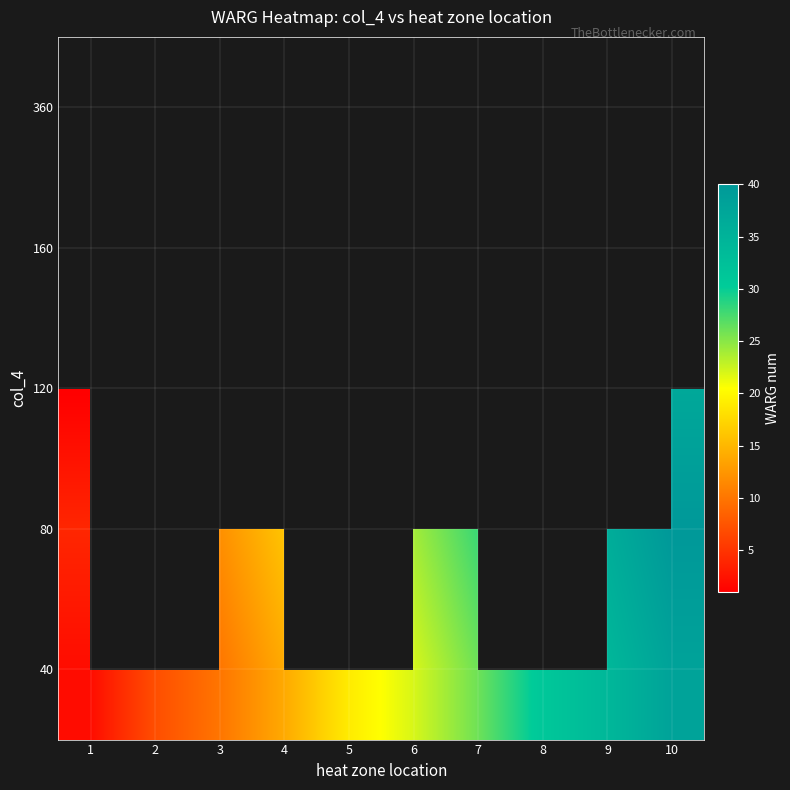

What is the sum of the row_0 values at 7 and 8?

57.0